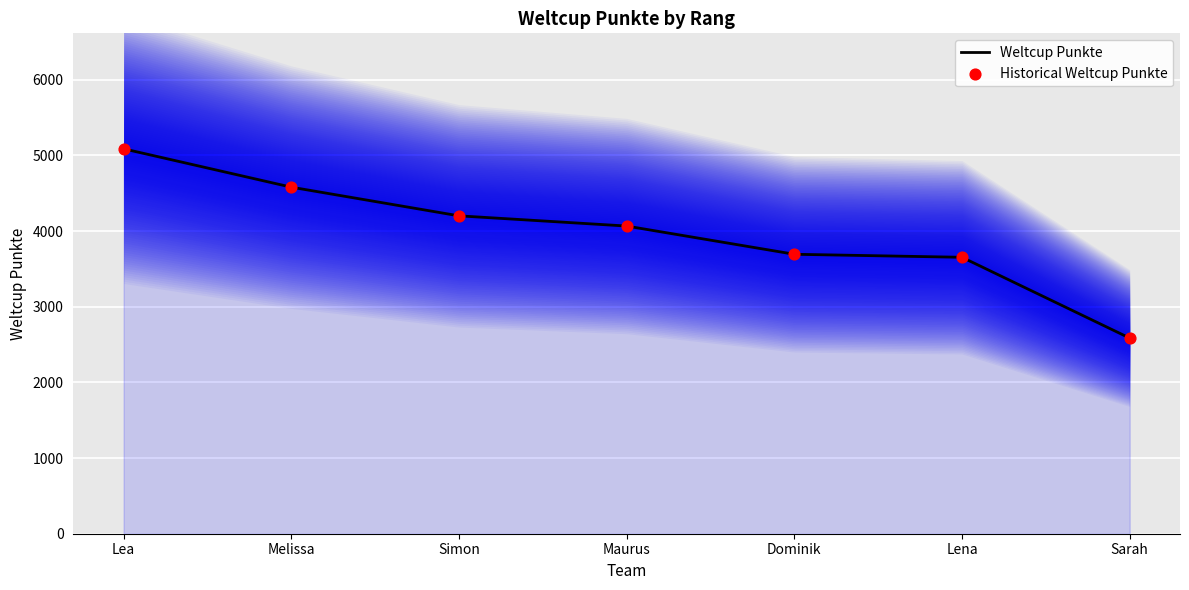

Is the value of Weltcup Punkte at Lea greater than the value of Historical Weltcup Punkte at Simon?

Yes